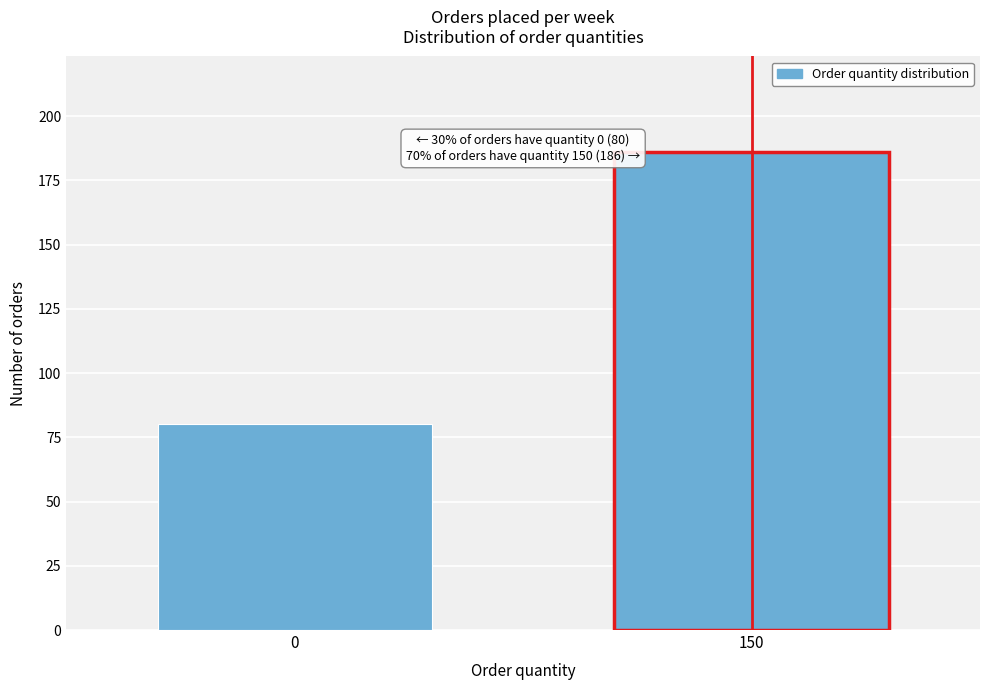

Reading right to left, transcribe all the data shown in this chart.

186	80